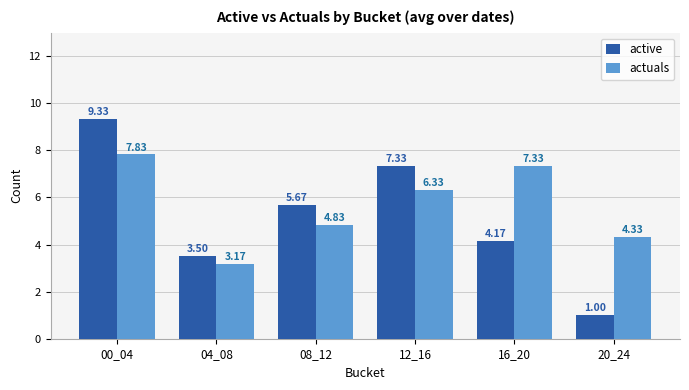

List the labels in order of active value, smallest first.

20_24, 04_08, 16_20, 08_12, 12_16, 00_04